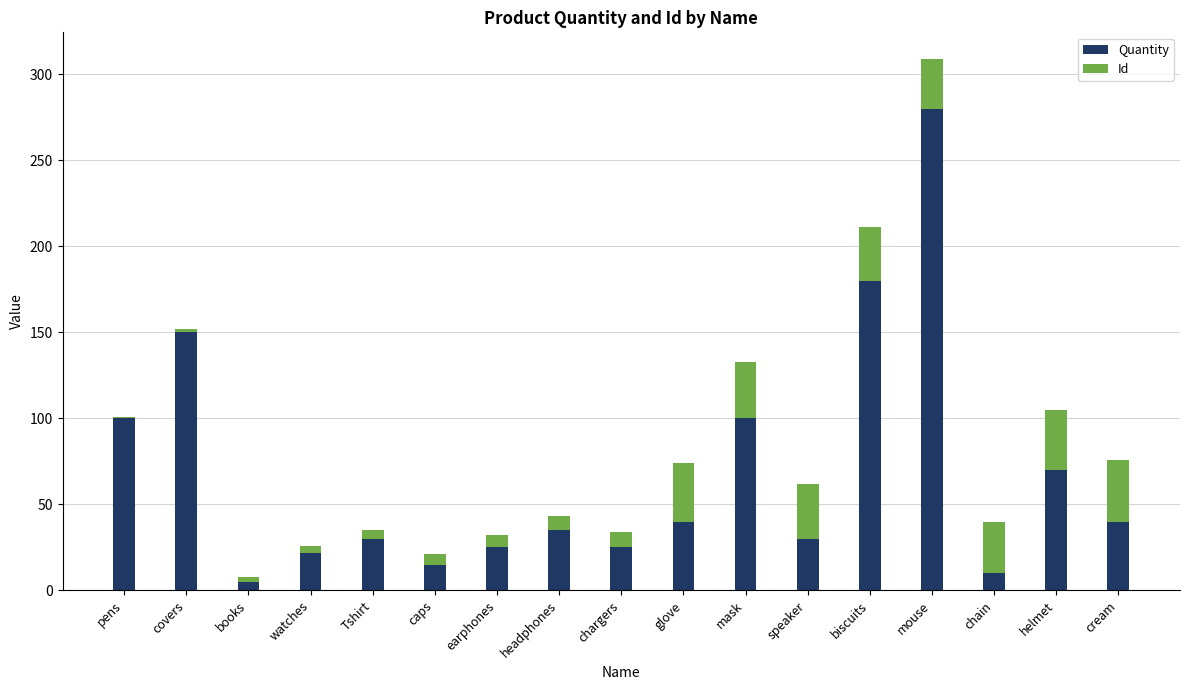

What is the value of the Quantity bar at the 14th from the left?

280